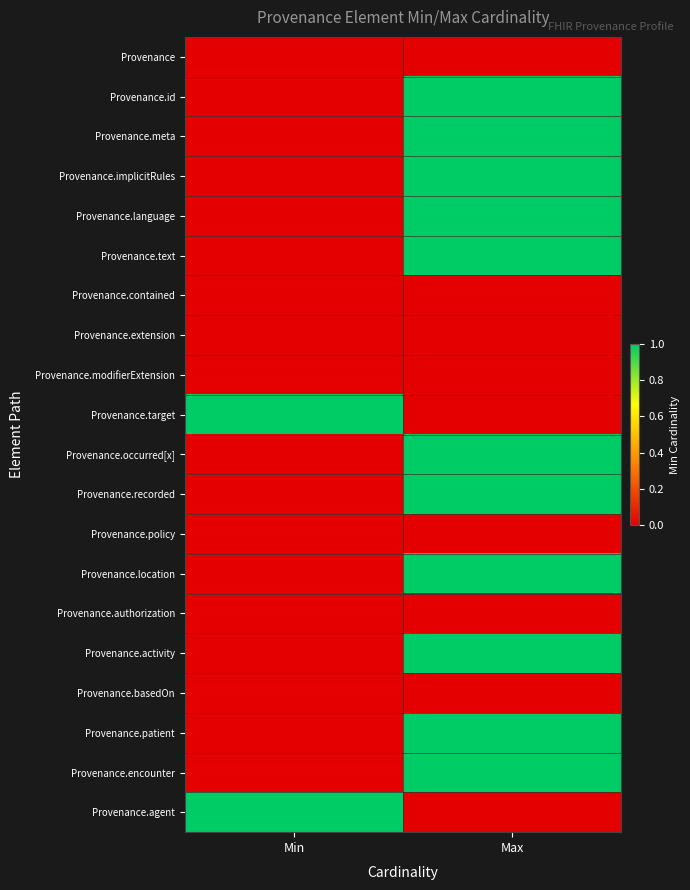

At Max, list the series in order from smallest to largest.

Provenance, Provenance.contained, Provenance.extension, Provenance.modifierExtension, Provenance.target, Provenance.policy, Provenance.authorization, Provenance.basedOn, Provenance.agent, Provenance.id, Provenance.meta, Provenance.implicitRules, Provenance.language, Provenance.text, Provenance.occurred[x], Provenance.recorded, Provenance.location, Provenance.activity, Provenance.patient, Provenance.encounter